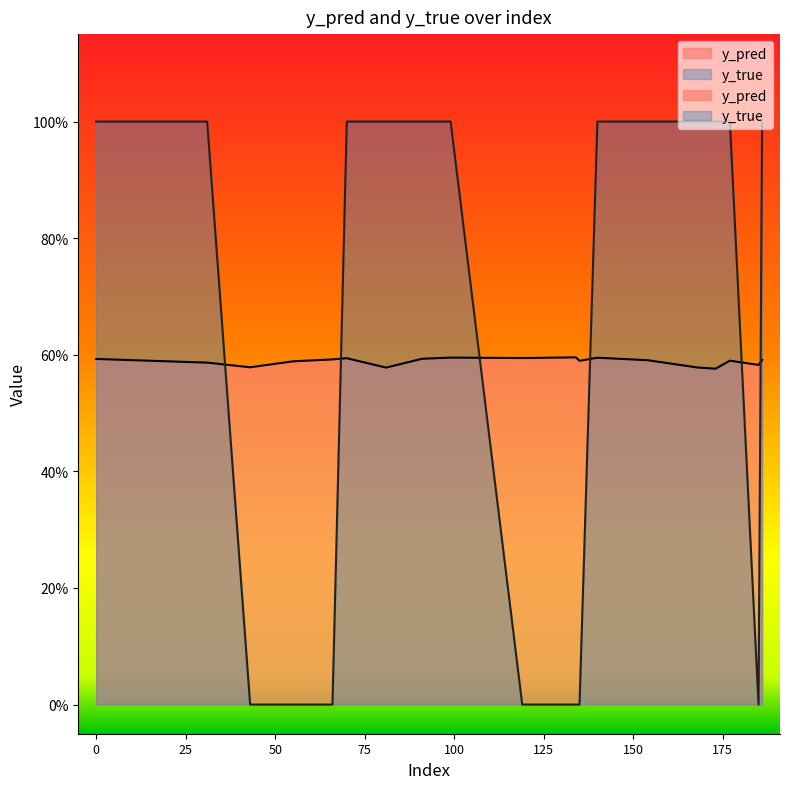

Reading left to right, what are all the values shown in this chart?

y_pred: 0.6	0.6	0.6	0.6	0.6	0.6	0.6	0.6	0.6	0.6	0.6	0.6	0.6	0.6	0.6	0.6	0.6	0.6	0.6	0.6
y_true: 1.0	1.0	1.0	0.0	0.0	0.0	1.0	1.0	1.0	1.0	0.0	0.0	0.0	1.0	1.0	1.0	1.0	1.0	0.0	1.0